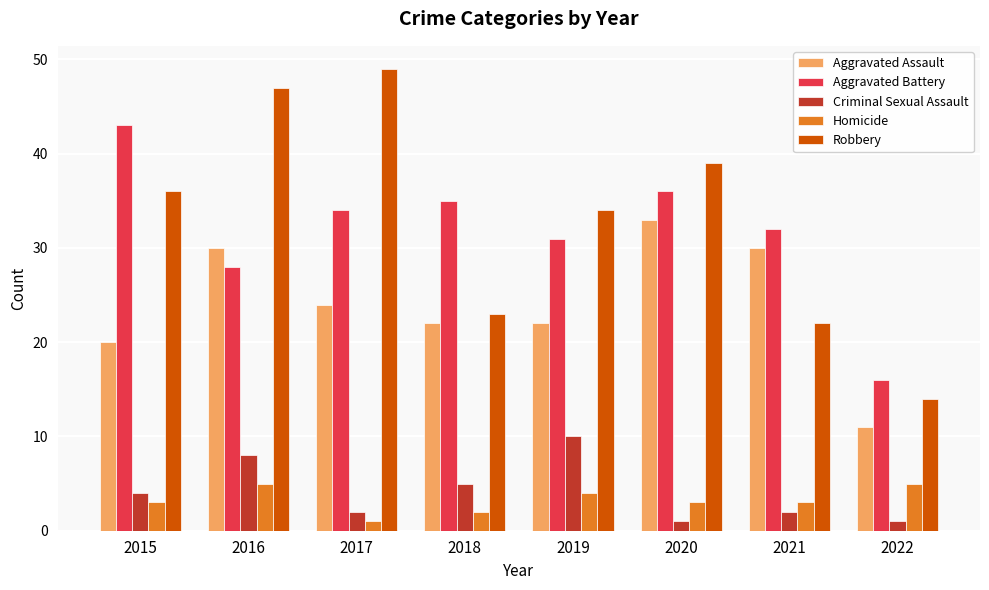

At which label is Criminal Sexual Assault closest to 5?

2018